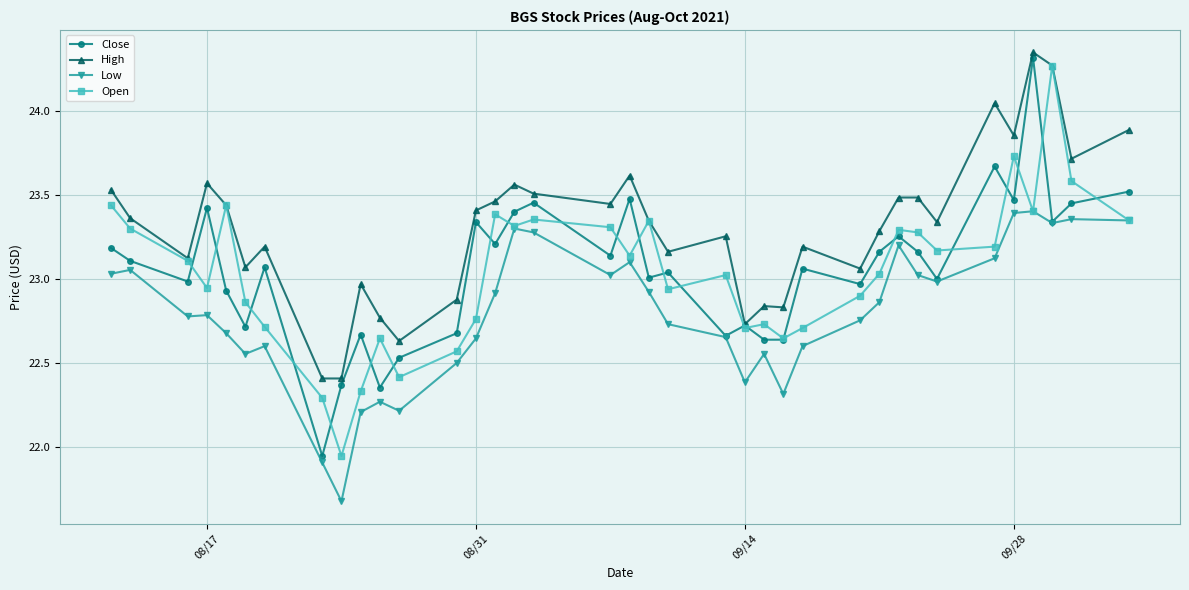

True or false: Close has more than 1 interior local peaks.

True